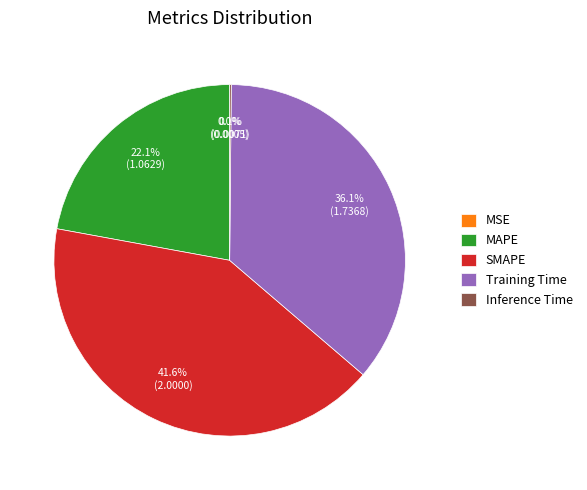

Which has a higher value, Training Time or MAPE?

Training Time